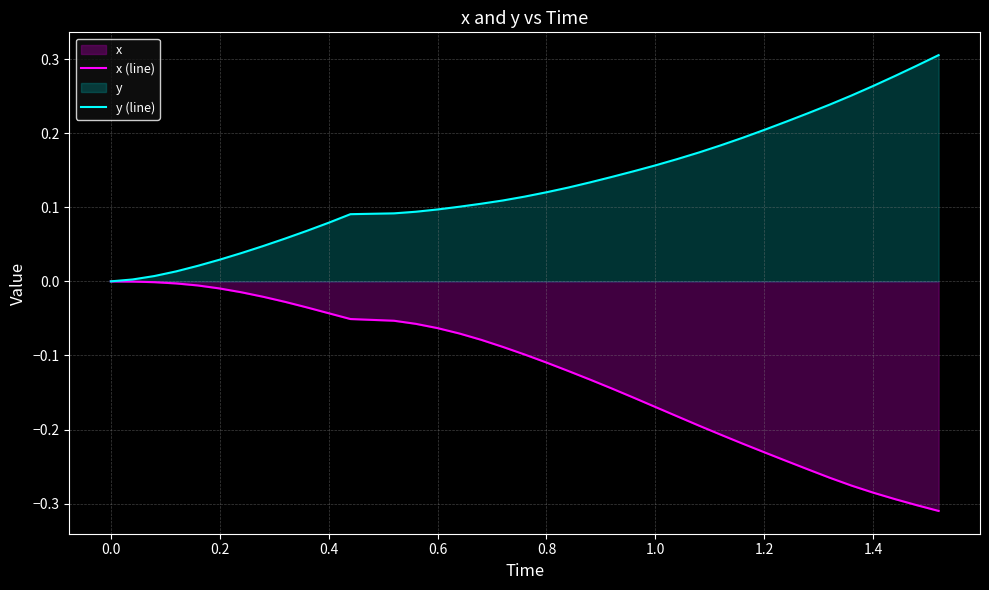

True or false: x (line) has a value of -0.4 at 1.2.

False